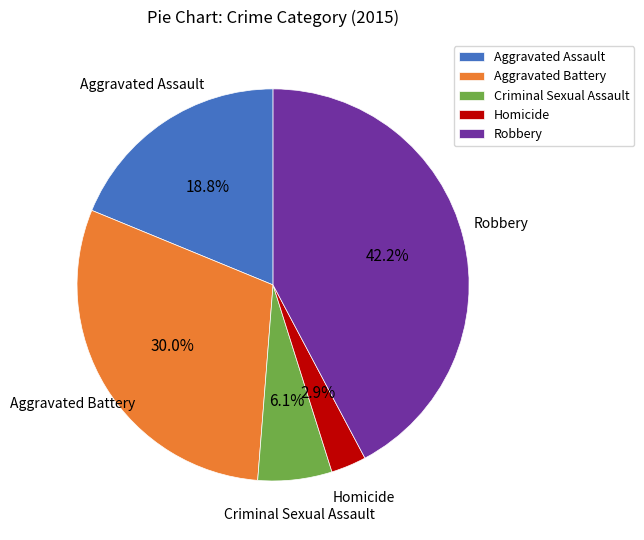

The Aggravated Battery slice represents 30% of the pie. True or false?

True